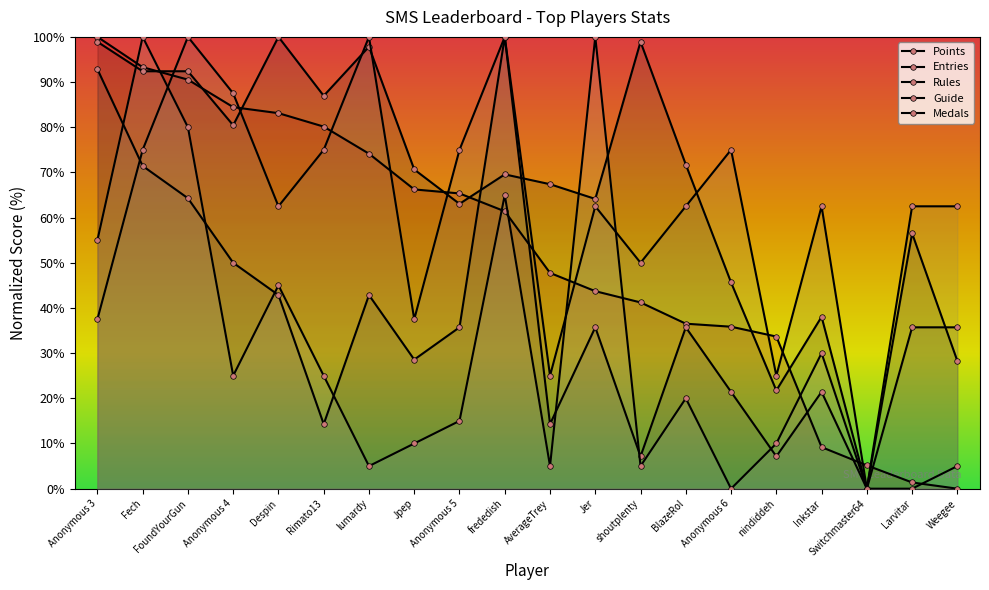

How many times do Entries and Guide cross each other?

7